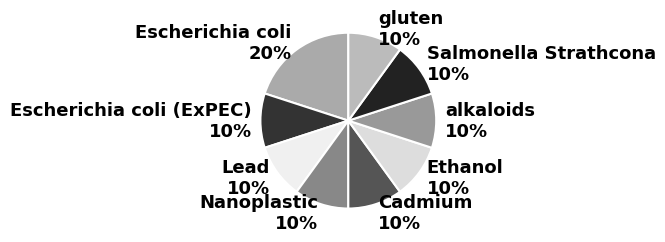

Is it true that Lead 10% is 1% of the pie?

False